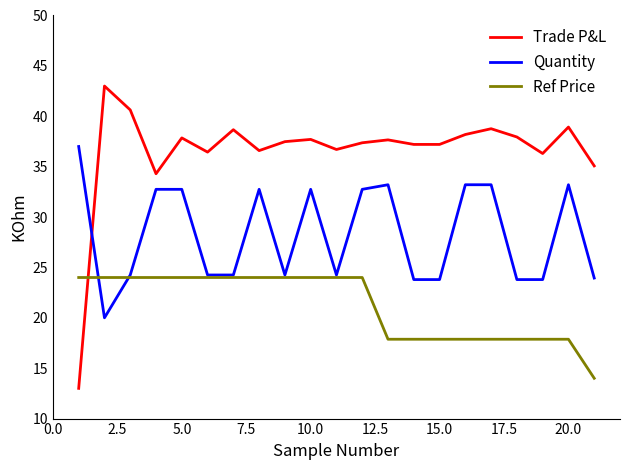

What is the smallest value displayed?

13.0